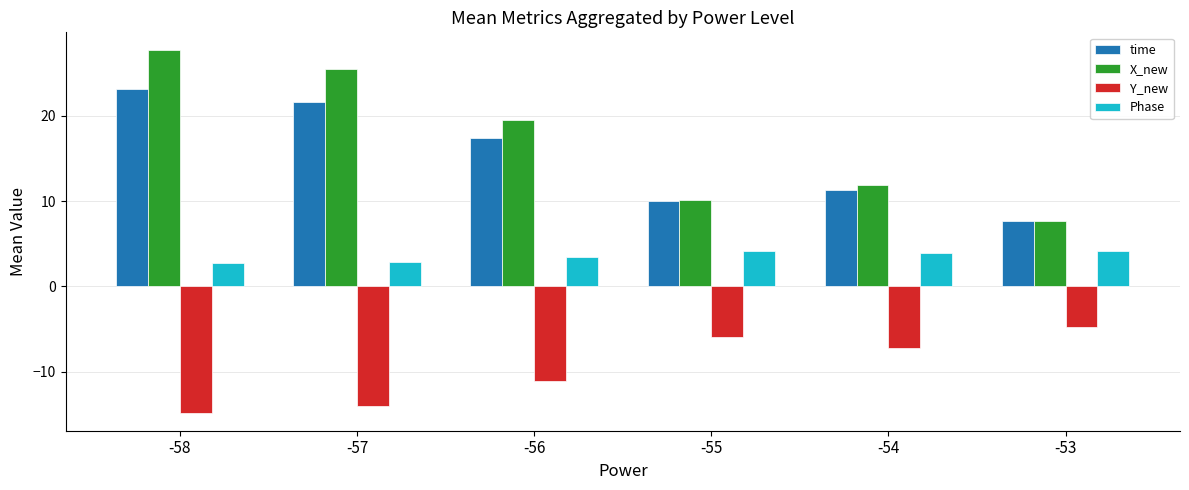

Rank the series by their maximum value, from highest to lowest.

X_new, time, Phase, Y_new